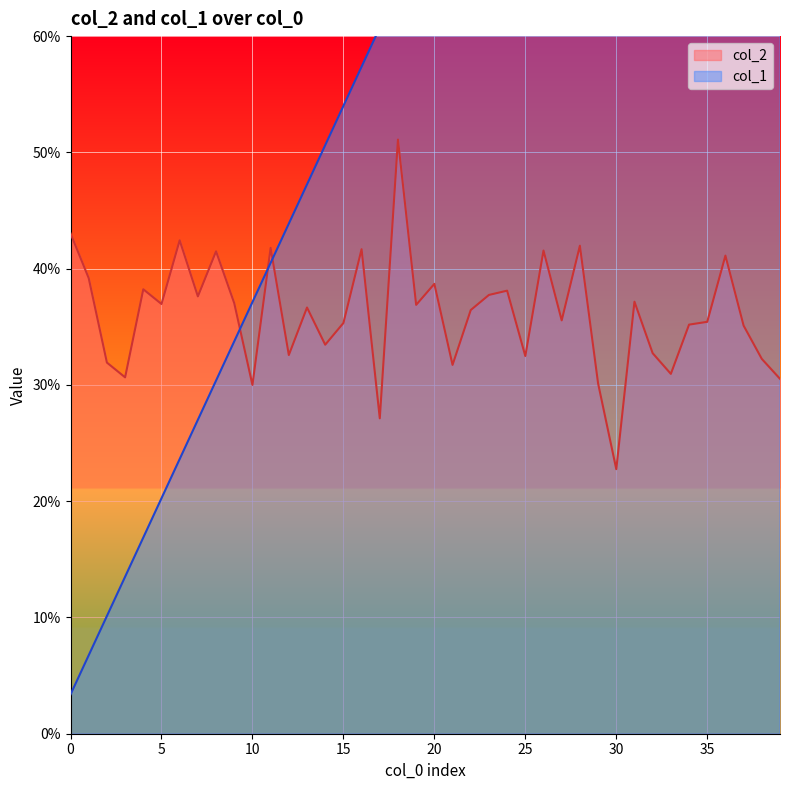

Between 16 and 33, which is larger?

16